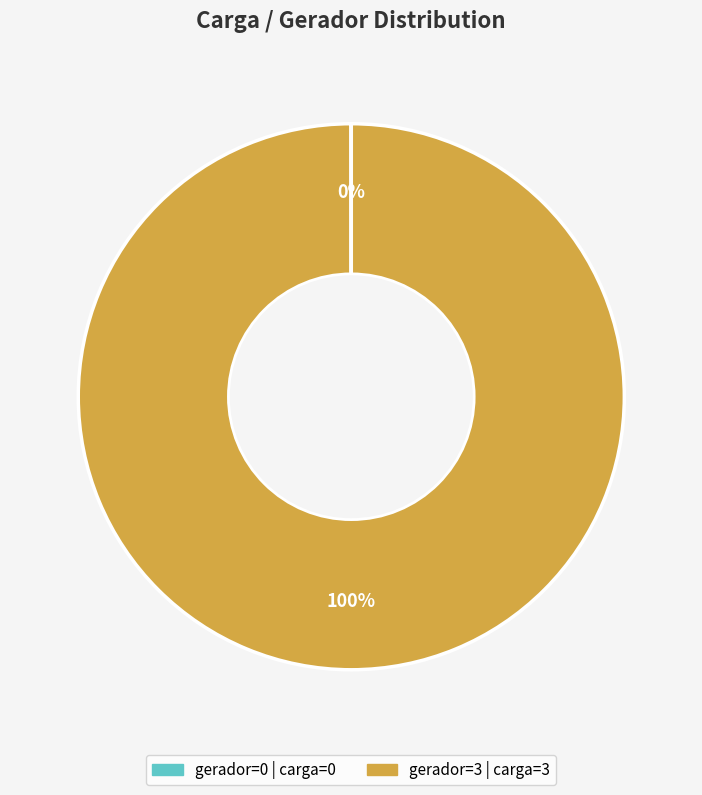

To the nearest percent, what is the difference between the largest and smallest slice percentages?

100%